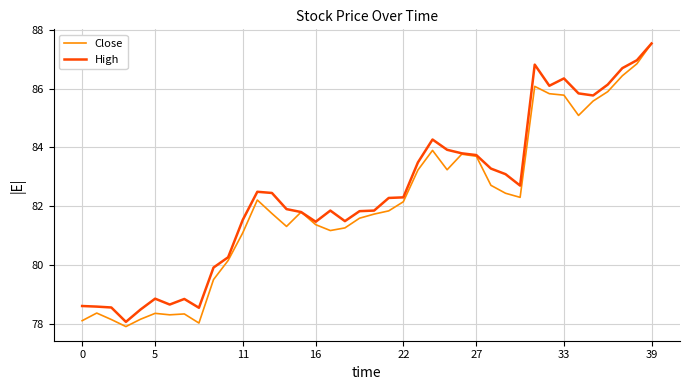

How many lines are shown in the chart?

2